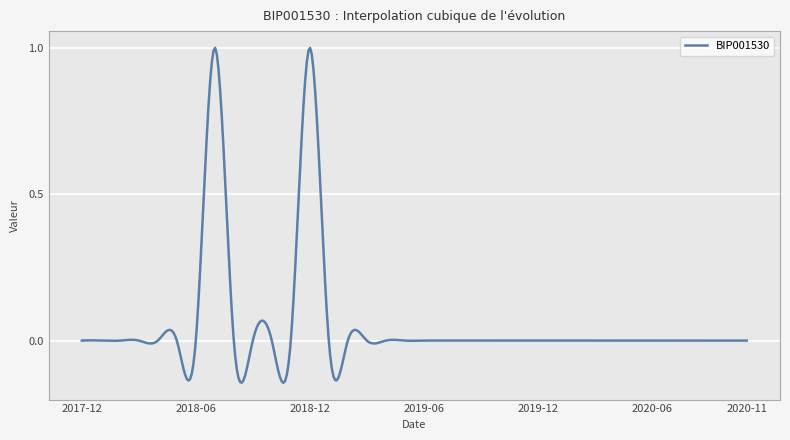

Does the chart display data point markers on the line(s)?

No